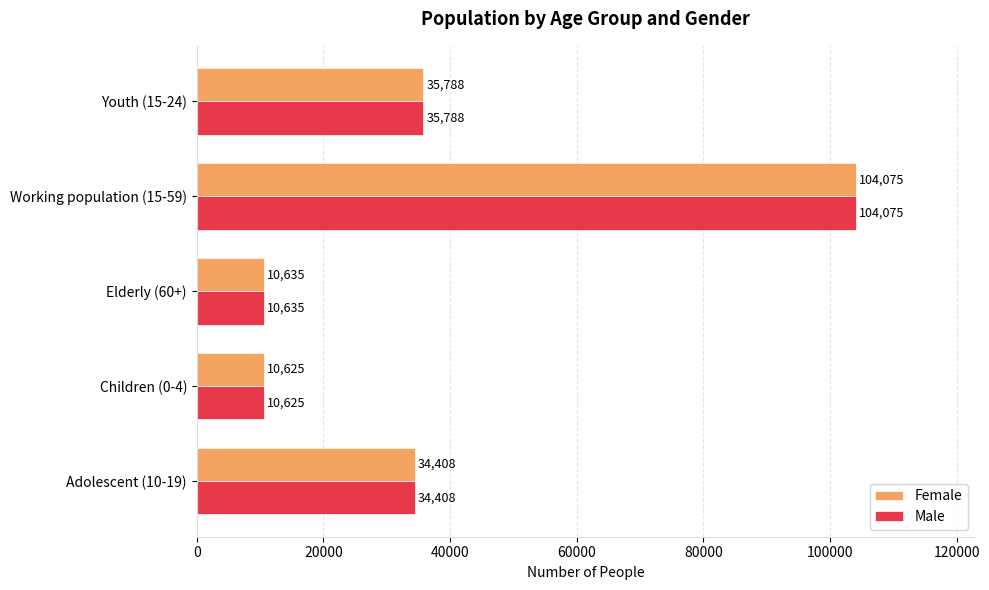

What is the difference between the maximum and minimum values in the Male series?

93450